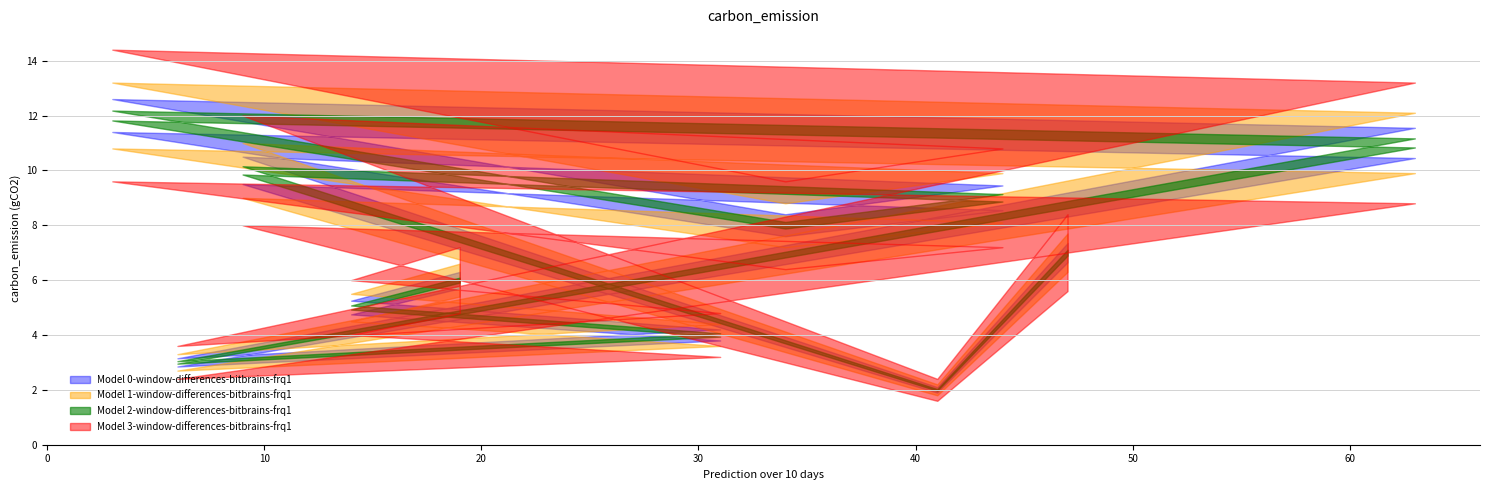

At which category does the data reach its first local peak?

3